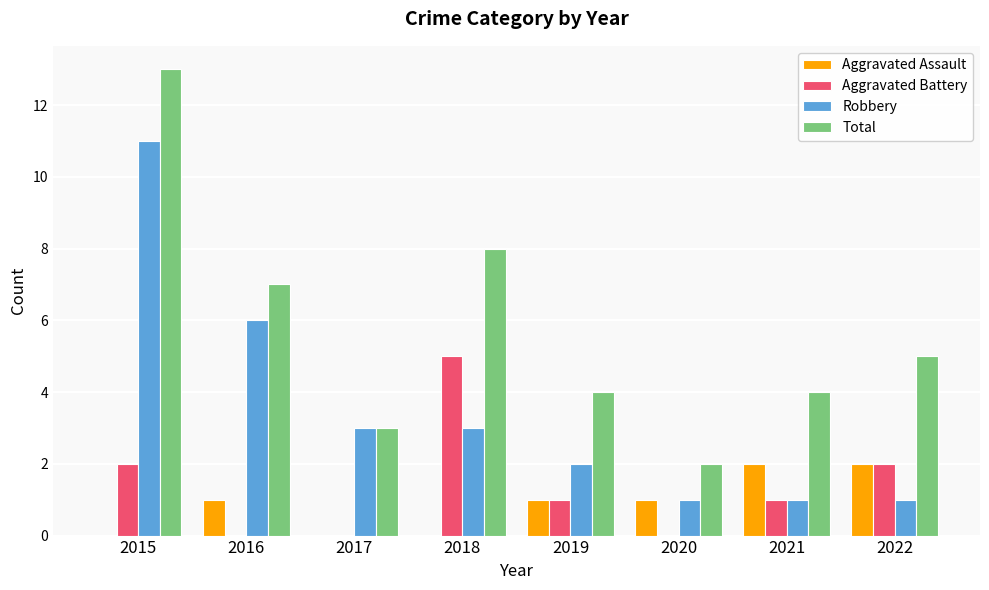

How many data points does each series have?

8